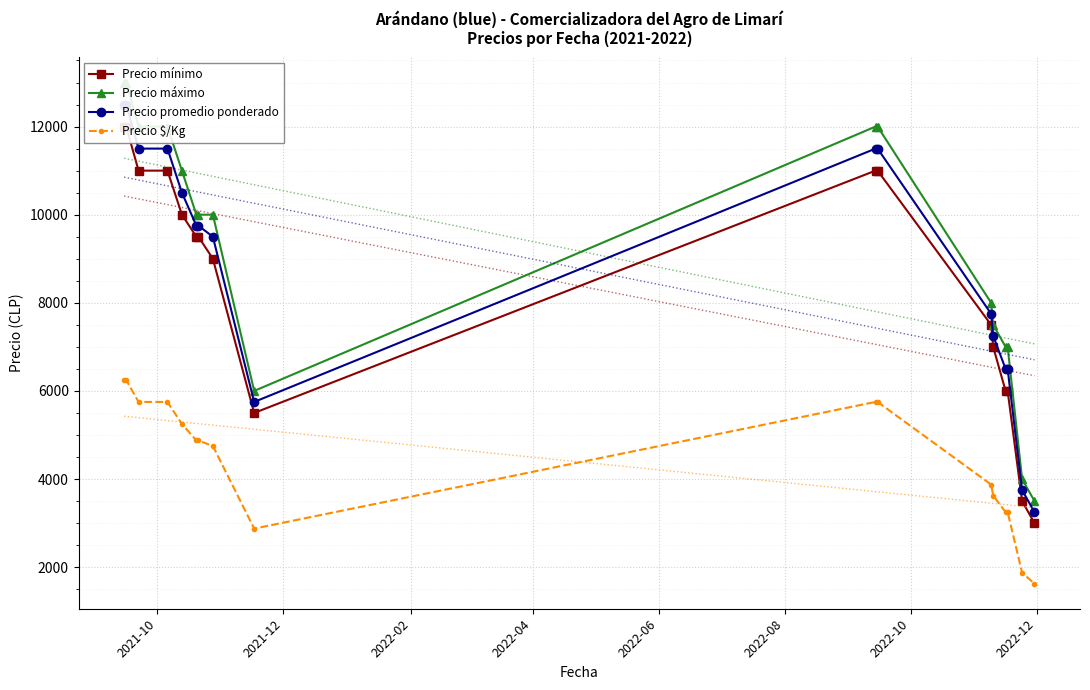

What is the value of the Precio $/Kg point at the 16th from the left?

1875